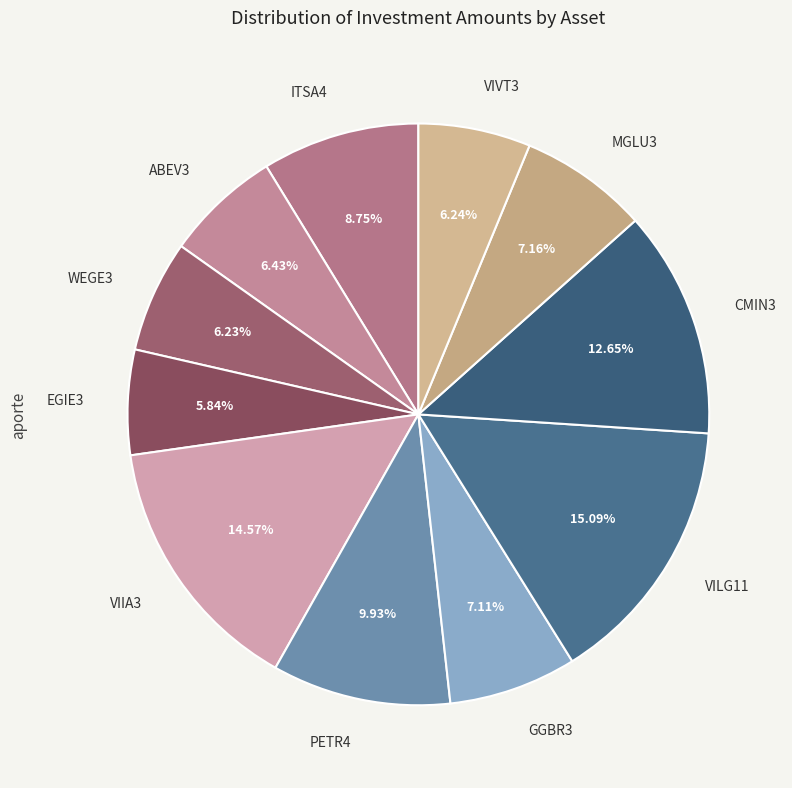

Does VIVT3 represent more than half of the total?

No